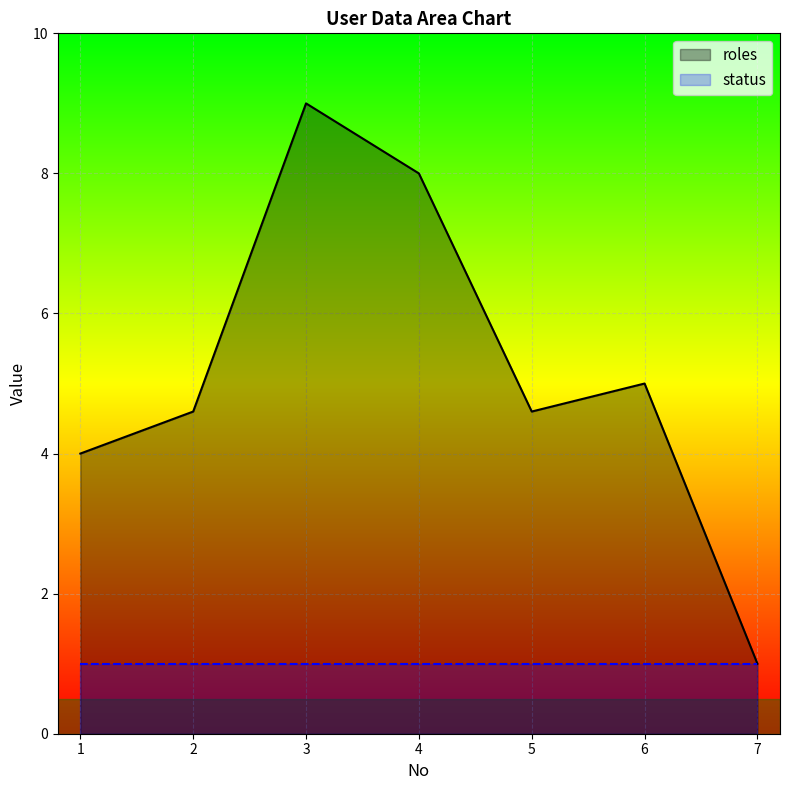

At which category is the sum across all series the highest?

3